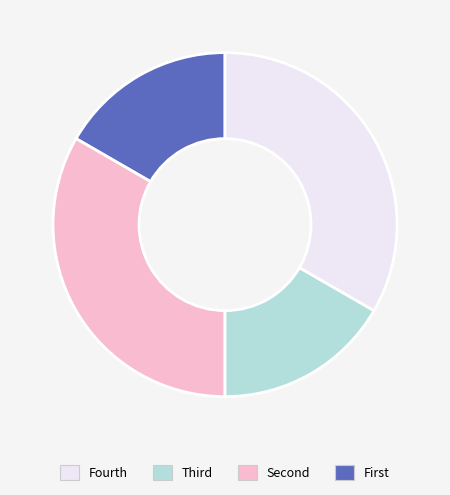

Does any single category account for the majority?

No